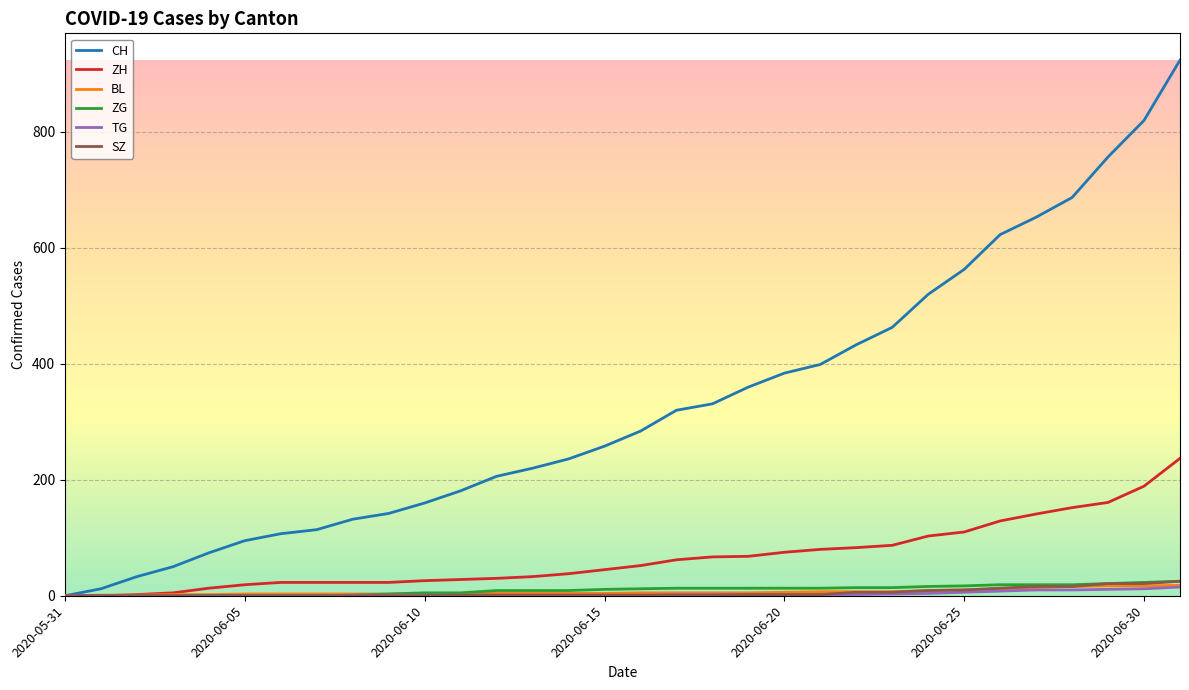

At how many categories does at least one series exceed 885?

1